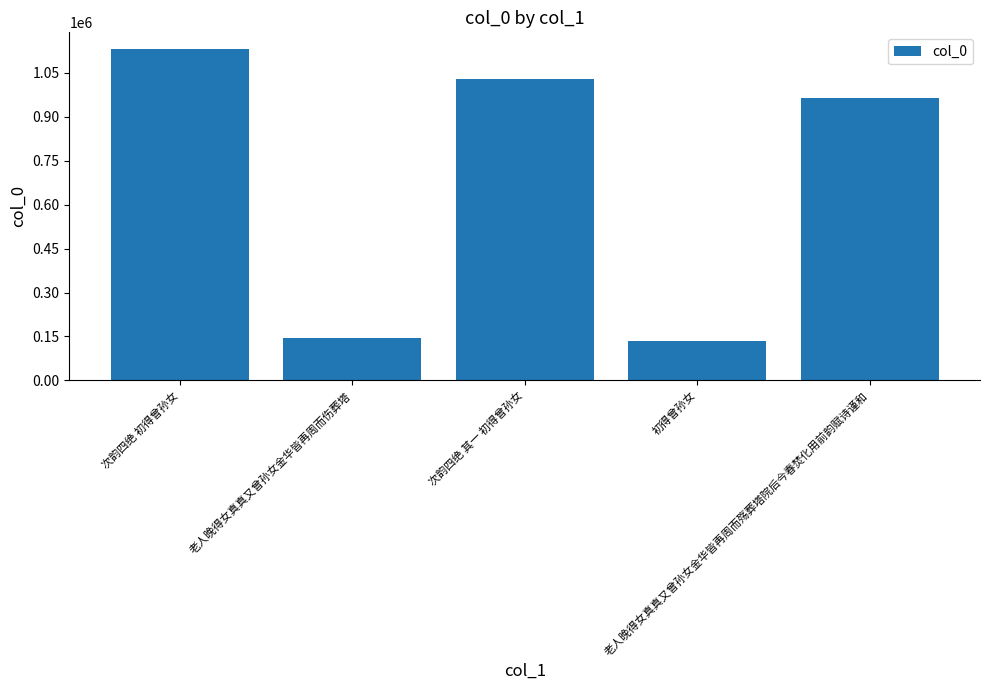

What is the change in value from 老人晚得女真真又曾孙女金华皆再周而伤葬塔 to 老人晚得女真真又曾孙女金华皆再周而殇葬塔院后今春焚化用前韵赋诗谨和?

+819308